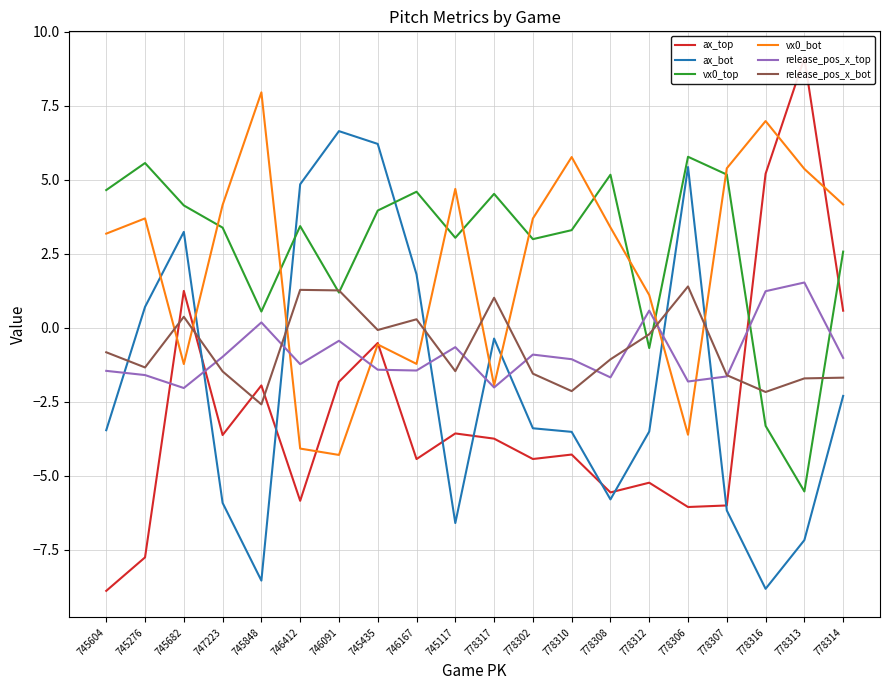

Which series has the largest range (max minus min)?

ax_top